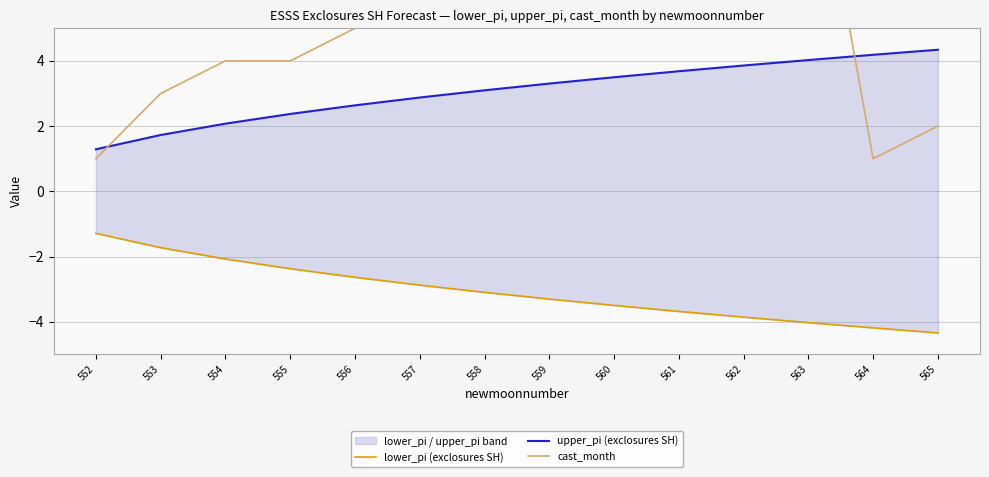

Rank the series by their maximum value, from lowest to highest.

lower_pi (exclosures SH), upper_pi (exclosures SH), cast_month